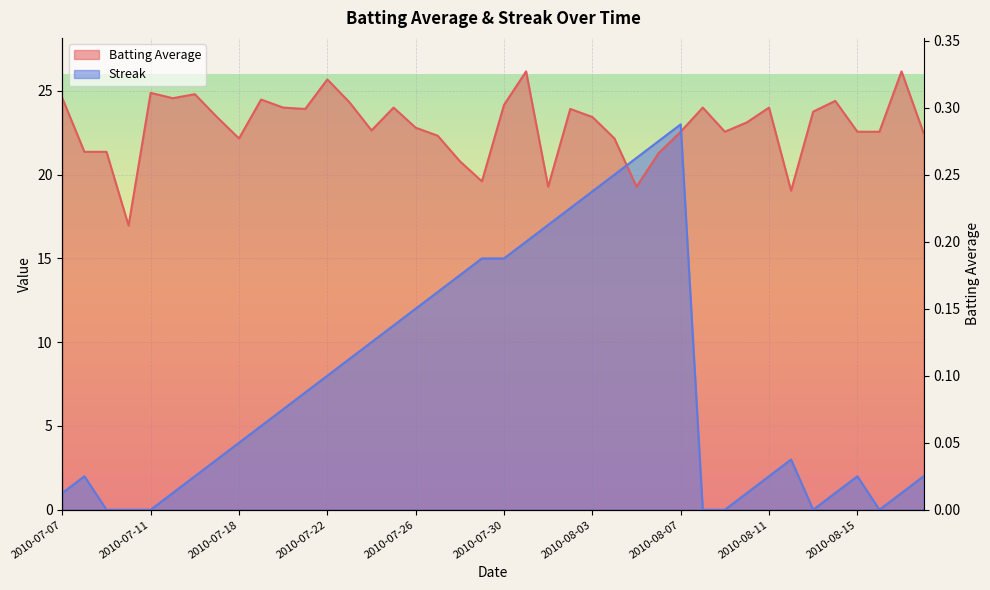

True or false: Batting Average and Streak cross at least once.

True